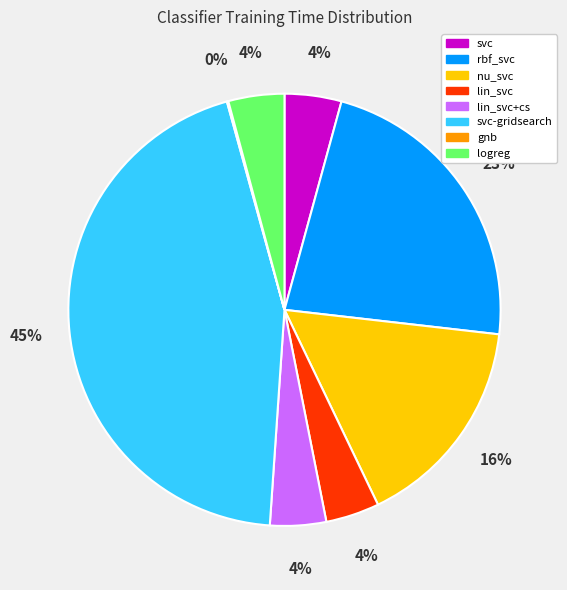

Is there a majority slice in this chart?

No